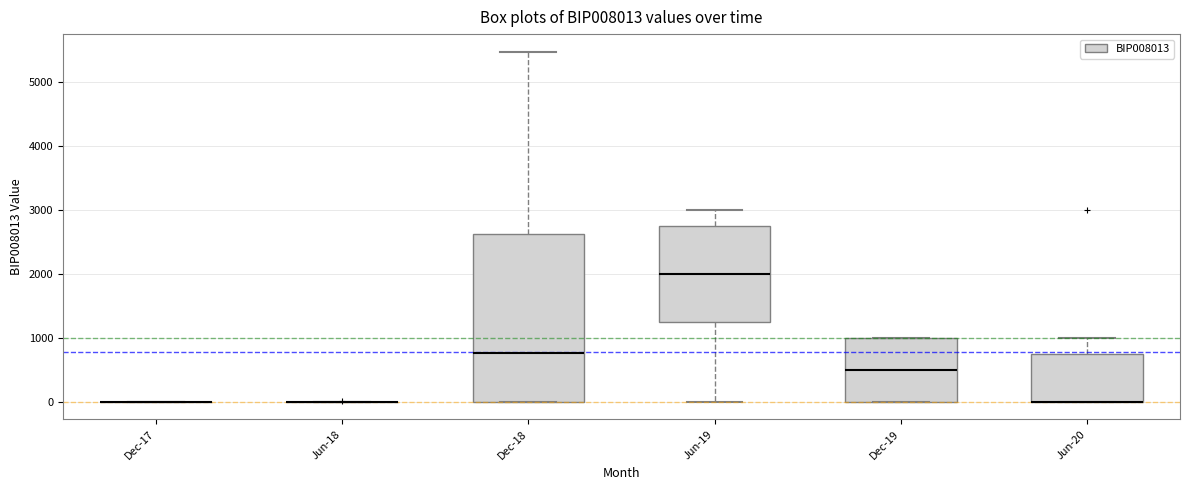

Reading left to right, transcribe this box plot: for each box, give where its median line is, the range the box spans, and where its two whiskers end, as read against the y-axis. The values are not printed on the chart, so give them approximately, as read against the axis.

Dec-17: box collapsed to a line at 0, whiskers 0 to 0
Jun-18: box collapsed to a line at 0, whiskers 0 to 0
Dec-18: median 800, box 0 to 2600, whiskers 0 to 5500
Jun-19: median 2000, box 1300 to 2800, whiskers 0 to 3000
Dec-19: median 500, box 0 to 1000, whiskers 0 to 1000
Jun-20: median 0 (drawn on the box's lower edge), box 0 to 800, whiskers 0 to 1000